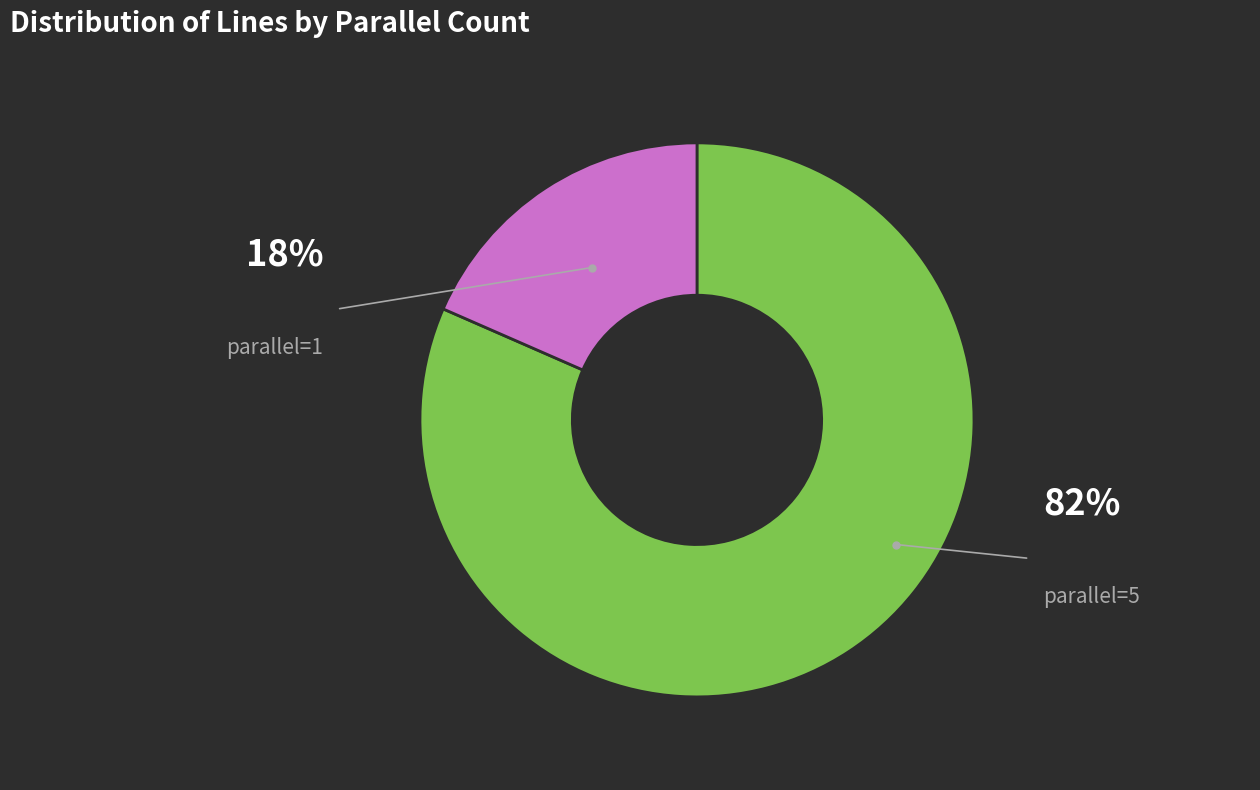

To the nearest percent, what is the average slice percentage?

50%